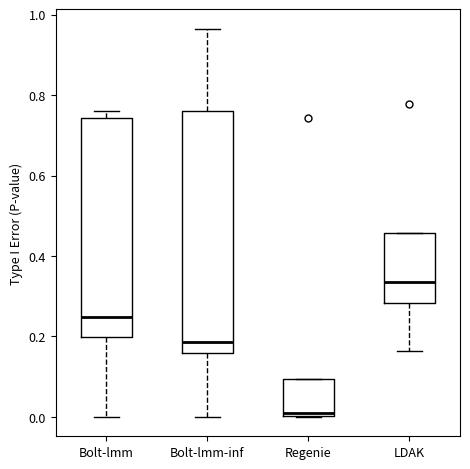

Which box is the tallest, from its lower edge to its upper edge?

Bolt-lmm-inf